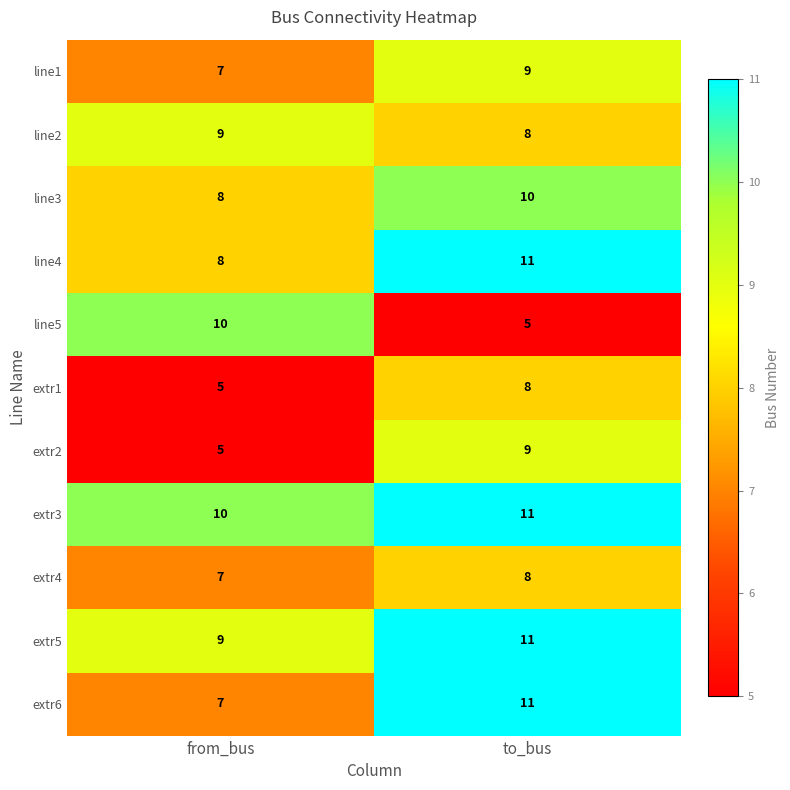

Reading right to left, transcribe all the data shown in this chart.

line1: to_bus=9	from_bus=7
line2: to_bus=8	from_bus=9
line3: to_bus=10	from_bus=8
line4: to_bus=11	from_bus=8
line5: to_bus=5	from_bus=10
extr1: to_bus=8	from_bus=5
extr2: to_bus=9	from_bus=5
extr3: to_bus=11	from_bus=10
extr4: to_bus=8	from_bus=7
extr5: to_bus=11	from_bus=9
extr6: to_bus=11	from_bus=7